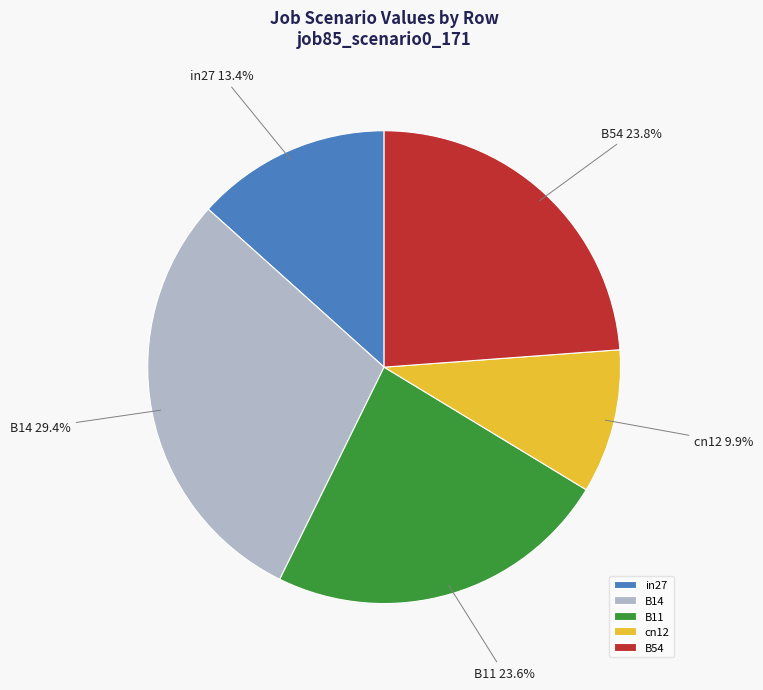

Does cn12 account for over 50% of the chart?

No